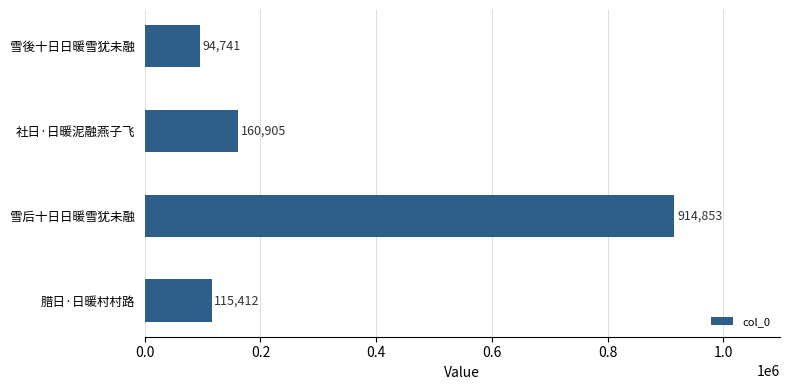

Read the value at 雪後十日日暖雪犹未融, to the nearest 100.

94700